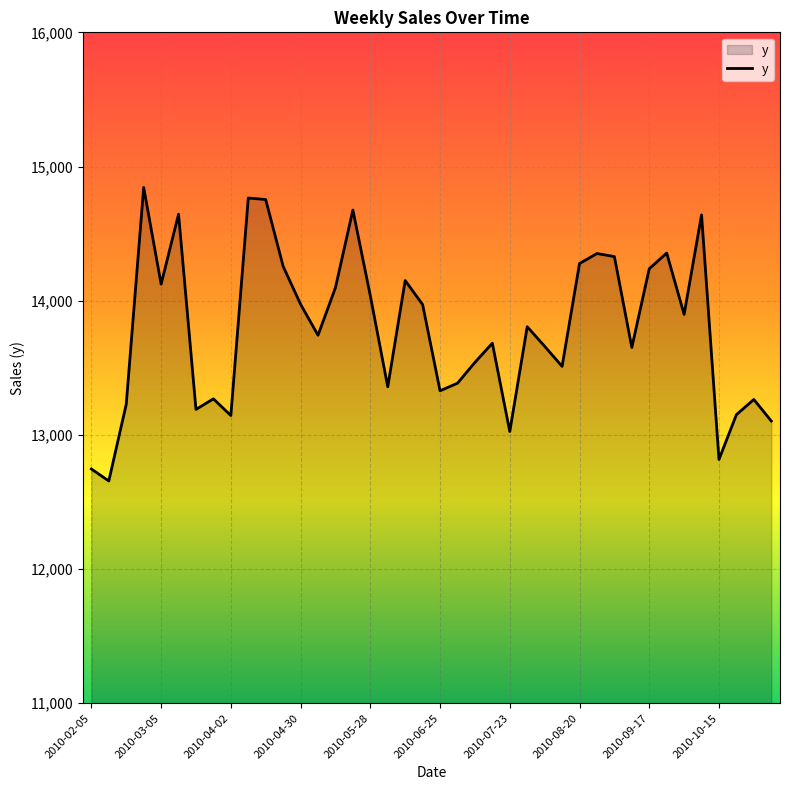

What is the minimum value shown in the chart?

12656.6